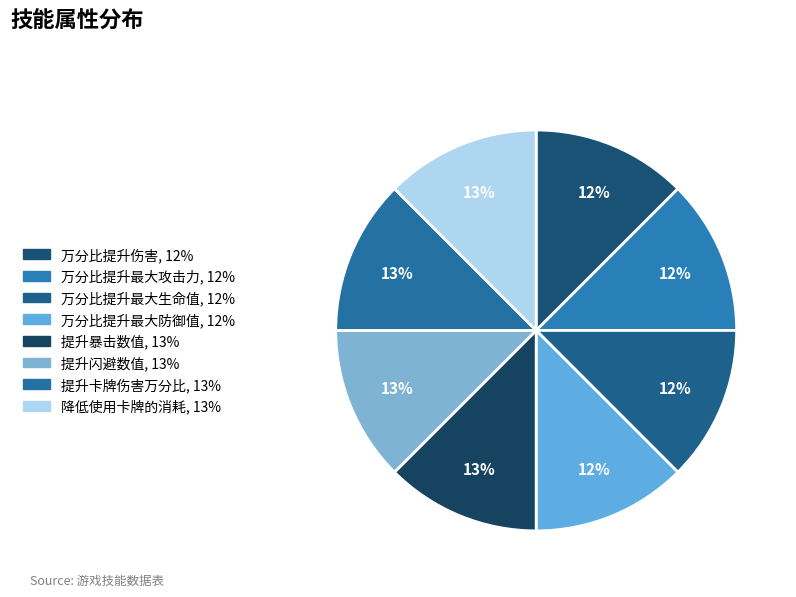

Is there any slice that represents more than half of the pie?

No